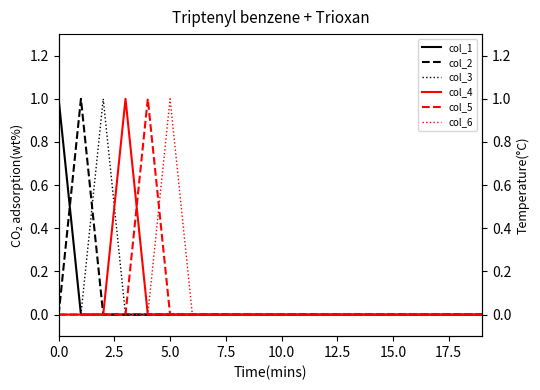

What is the spread (max minus min) of values at 0.0?

1